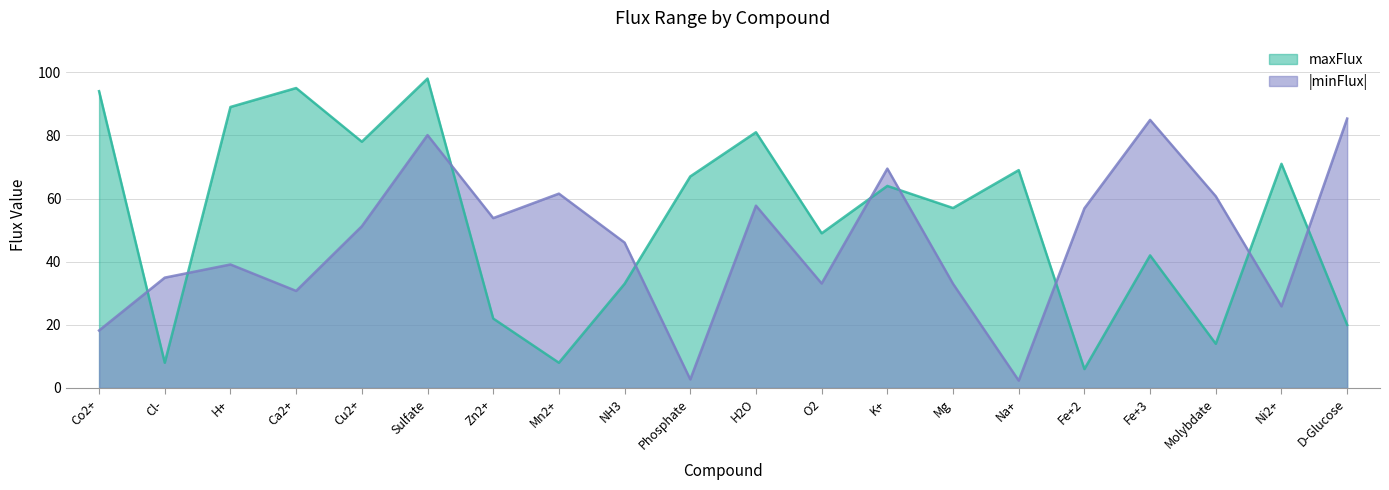

Reading left to right, extract all data points from this chart.

maxFlux: 94.0	8.0	89.0	95.0	78.0	98.0	22.0	8.0	33.0	67.0	81.0	49.0	64.0	57.0	69.0	6.0	42.0	14.0	71.0	20.0
minFlux_abs: 18.2	35.0	39.1	30.7	51.2	80.1	53.8	61.6	46.1	2.7	57.7	33.1	69.5	33.0	2.3	56.9	84.9	60.7	25.9	85.3